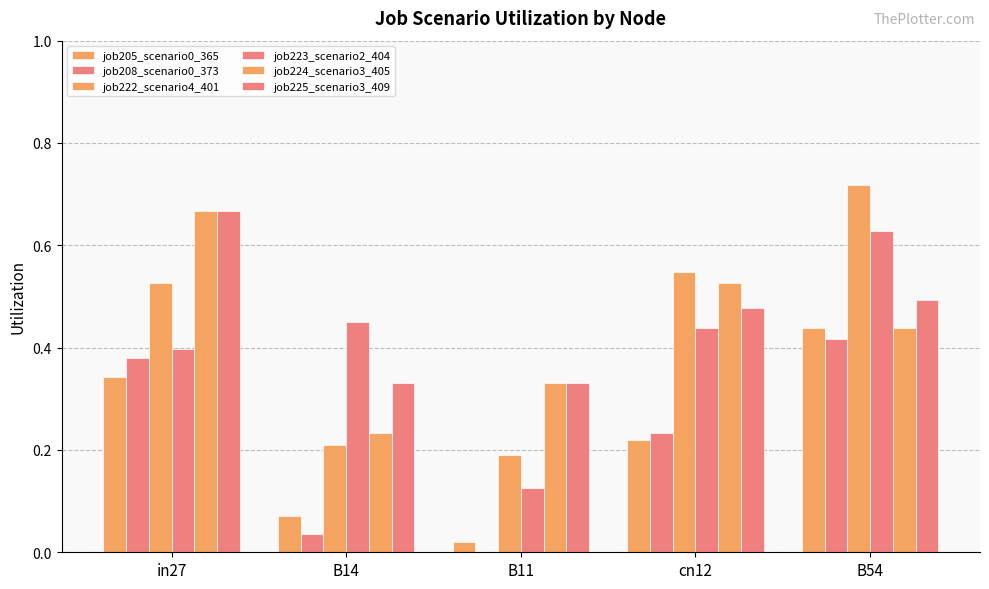

Is the value of job208_scenario0_373 at B11 greater than the value of job224_scenario3_405 at in27?

No